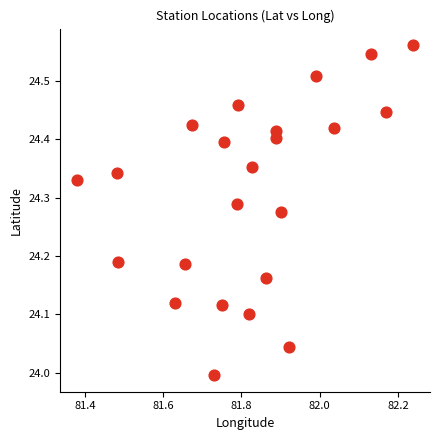

What is the range of X values (max minus min)?

0.9